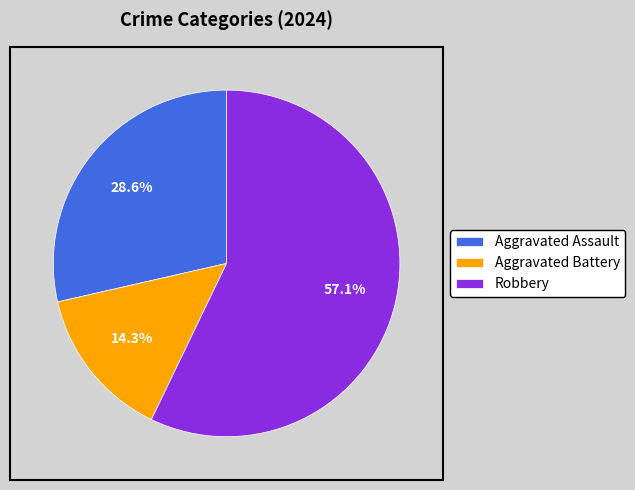

To the nearest percent, what is the difference between the largest and smallest slice percentages?

43%